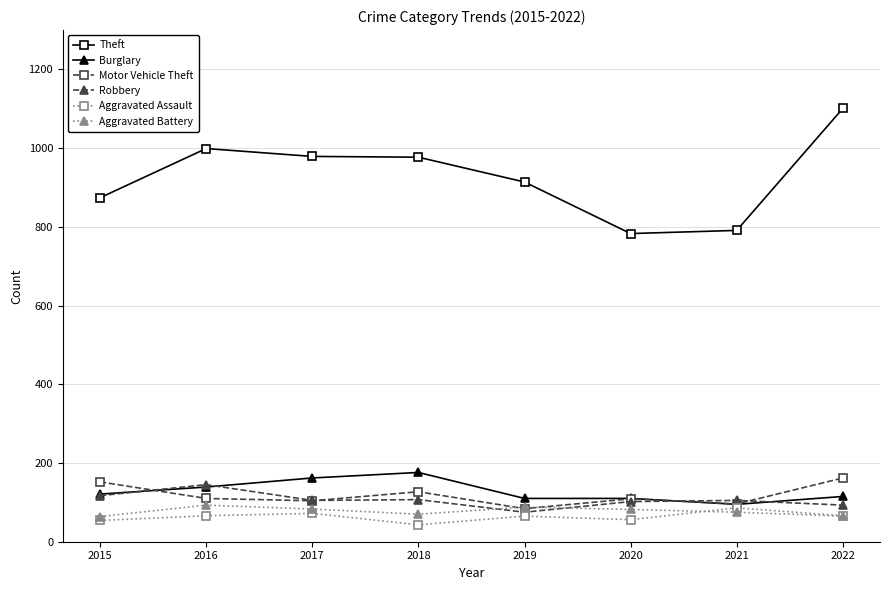

At which category does Robbery reach its first local peak?

2016